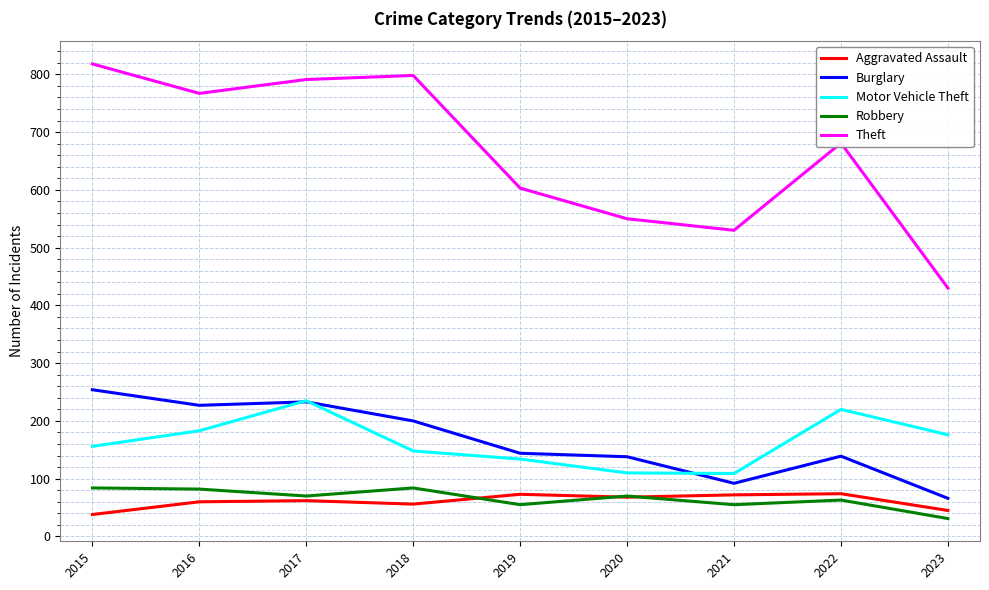

Which label corresponds to the largest value in the chart?

2015